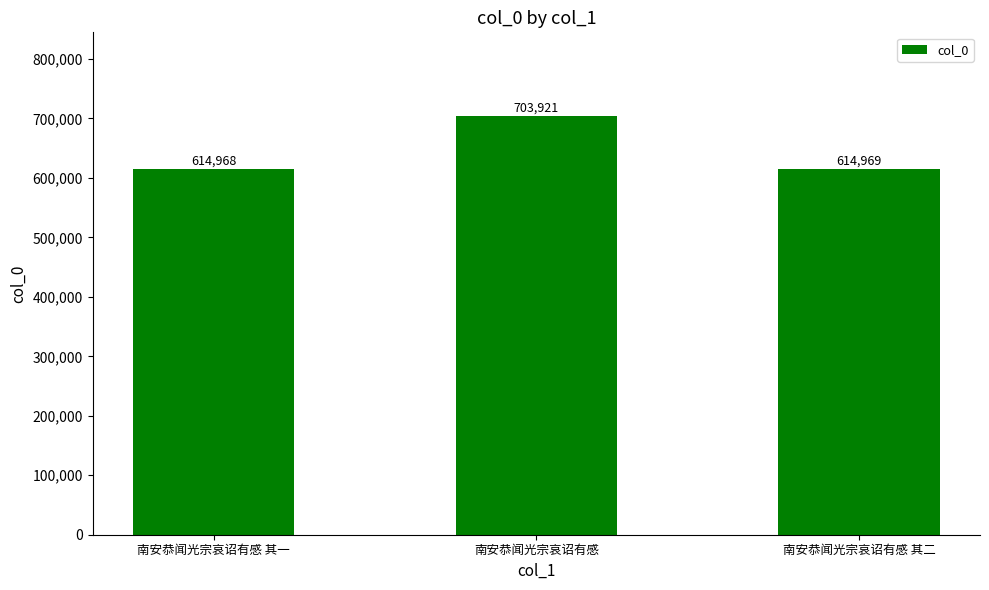

How many values are below 614969?

1